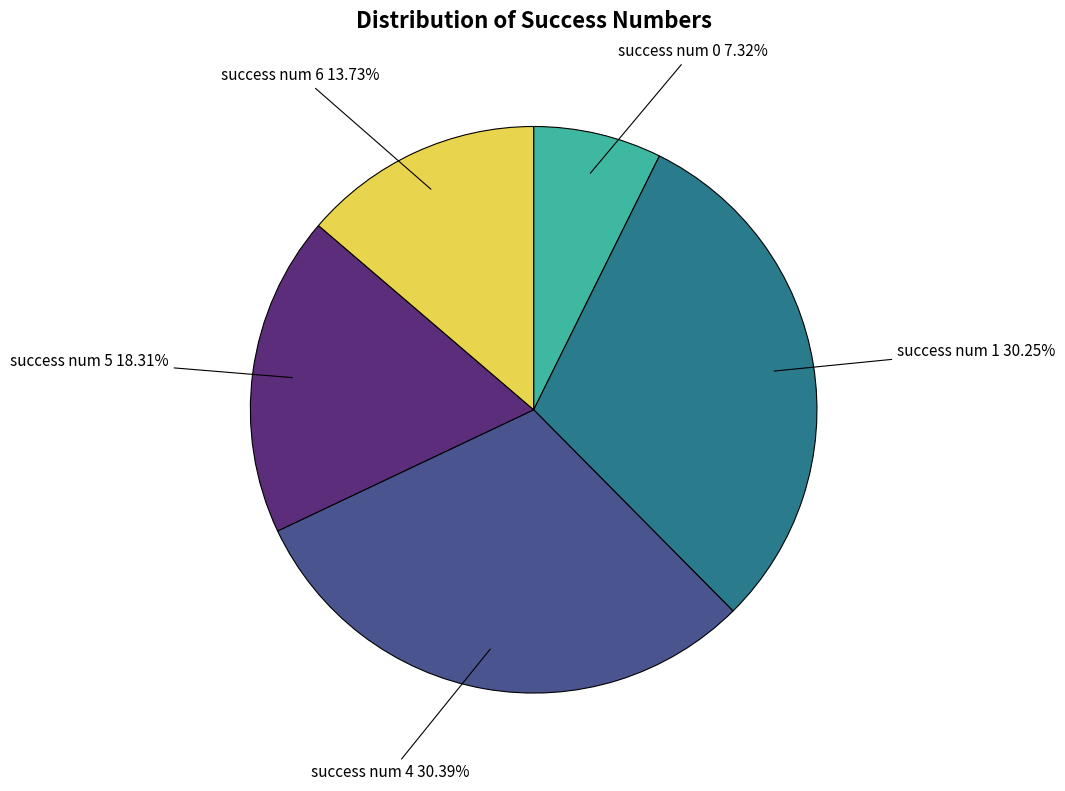

Is there any slice that represents more than half of the pie?

No